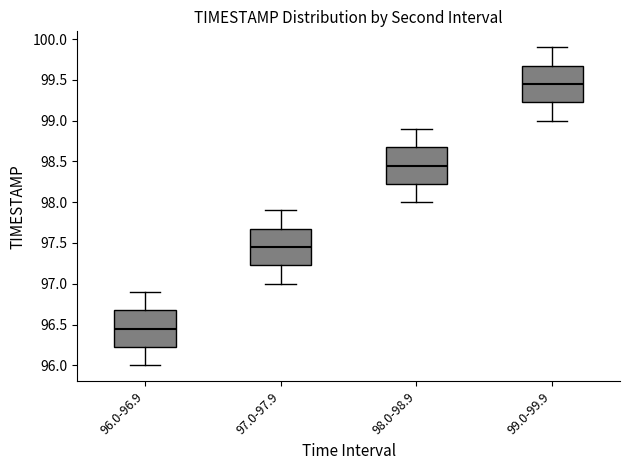

Which box has the highest median line?

99.0-99.9